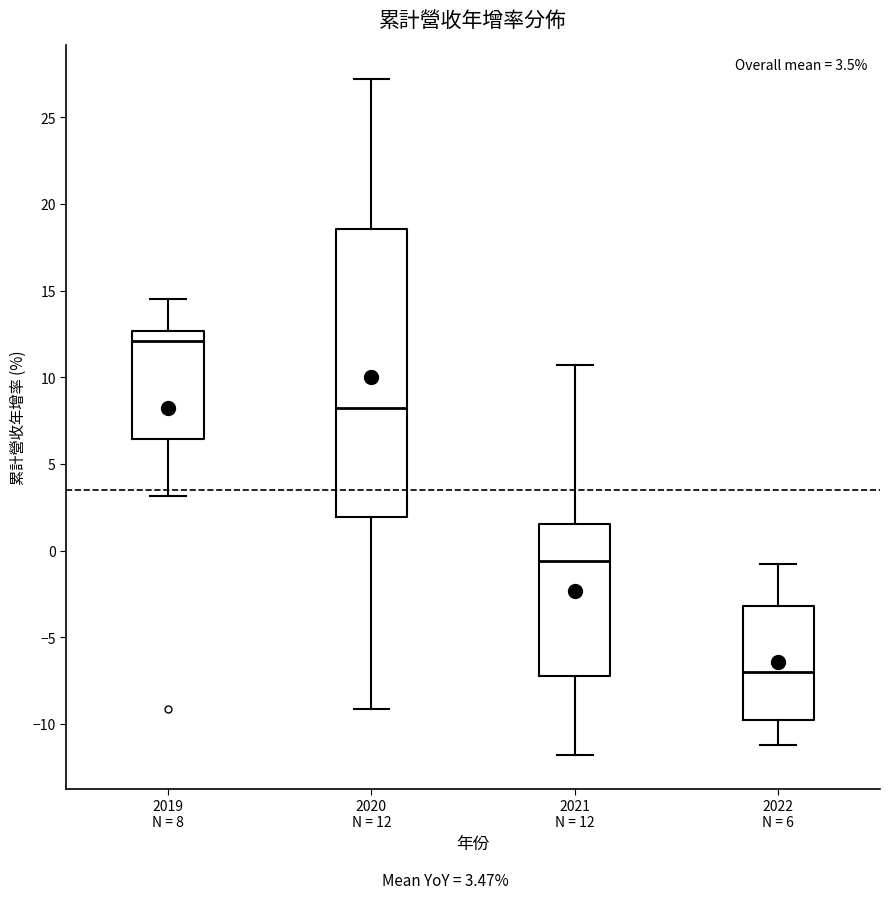

Reading left to right, transcribe this box plot: for each box, give where its median line is, the range the box spans, and where its two whiskers end, as read against the y-axis. The values are not printed on the chart, so give them approximately, as read against the axis.

2019 N = 8: median 12.0, box 6.5 to 12.5, whiskers 3.0 to 14.5
2020 N = 12: median 8.0, box 2.0 to 18.5, whiskers -9.0 to 27.0
2021 N = 12: median -0.5, box -7.0 to 1.5, whiskers -12.0 to 10.5
2022 N = 6: median -7.0, box -10.0 to -3.0, whiskers -11.0 to -0.5